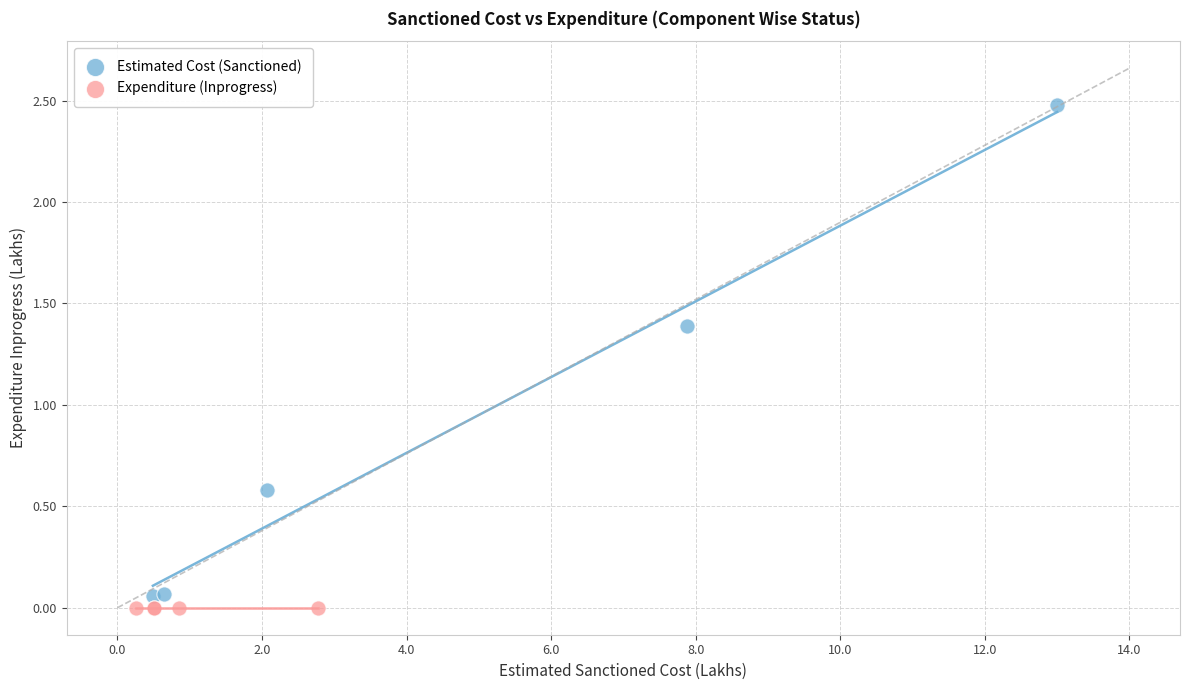

Which series reaches the maximum Y coordinate?

Estimated Cost (Sanctioned)